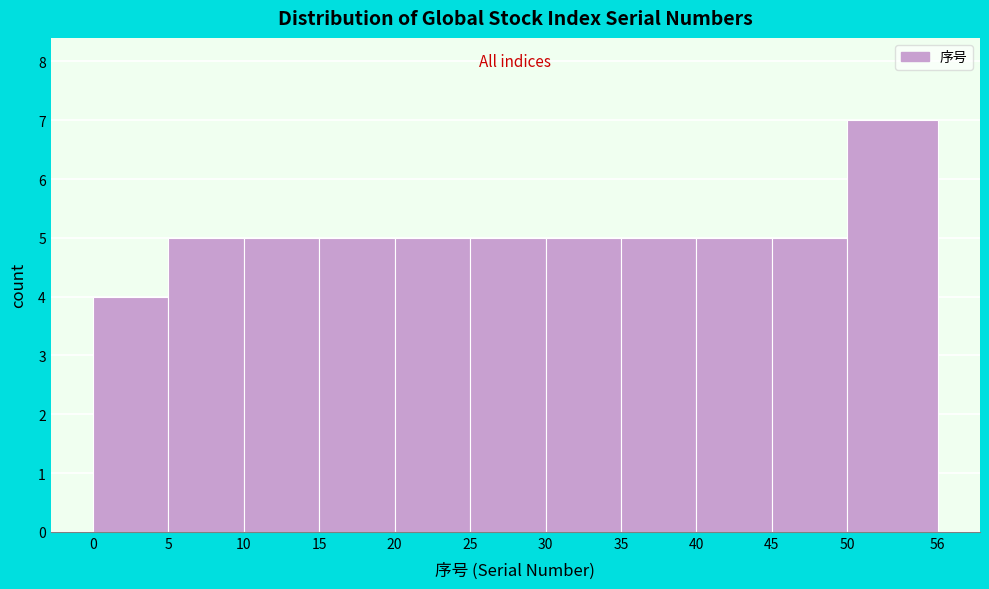

Over which range of the x-axis is the bar tallest?

50 to 56